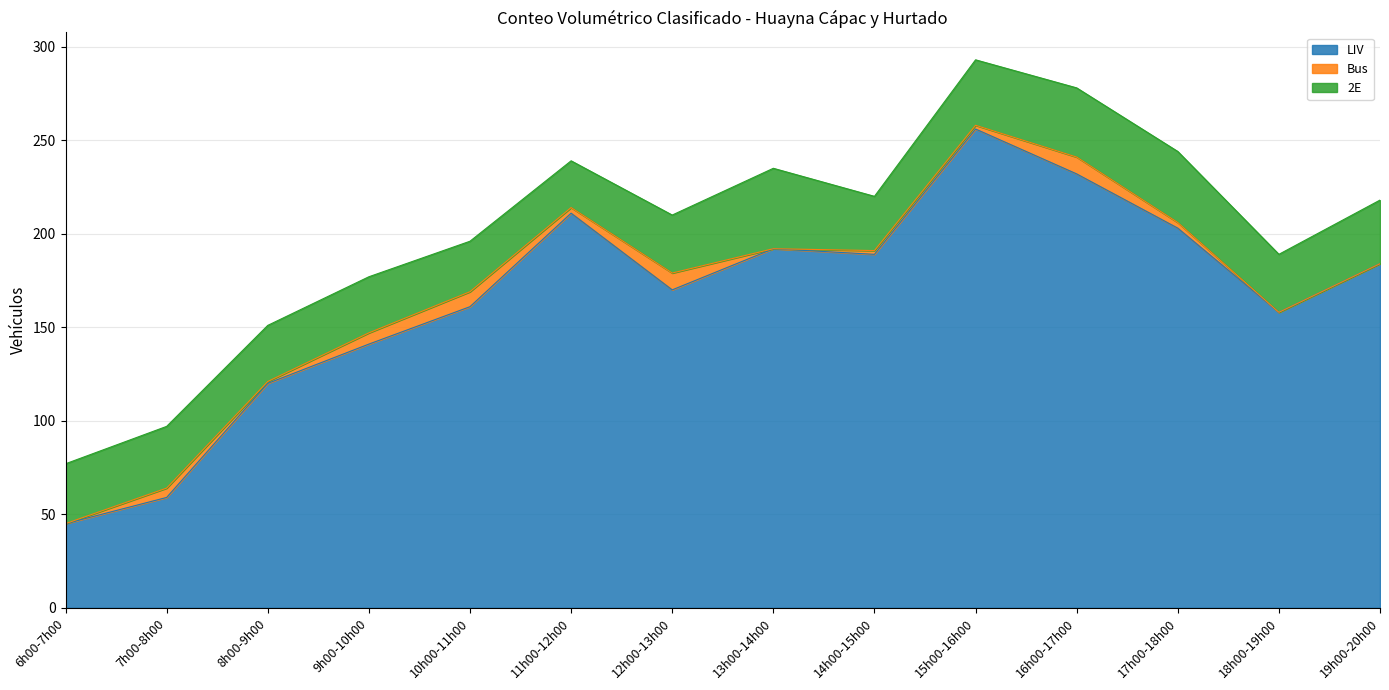

Reading left to right, what are all the values shown in this chart?

LIV: 45	59	120	141	161	211	170	192	189	256	232	203	158	184
Bus: 0	5	1	6	8	3	9	0	2	2	9	3	0	0
2E: 32	33	30	30	27	25	31	43	29	35	37	38	31	34